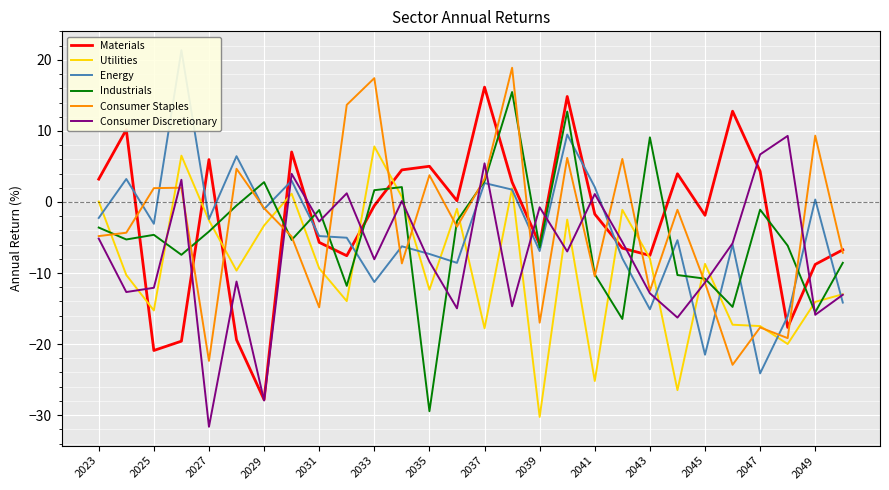

What is the sum of the Consumer Staples values at 2047 and 2025?

-15.7